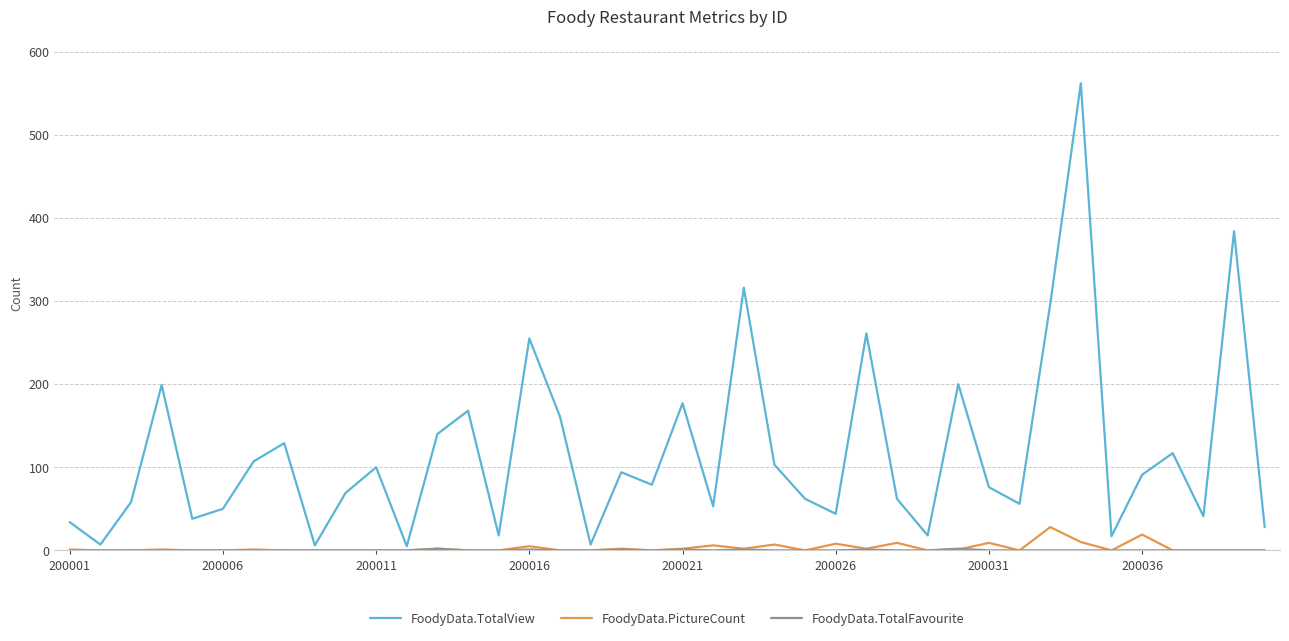

What is the highest value of the FoodyData.PictureCount series?

28